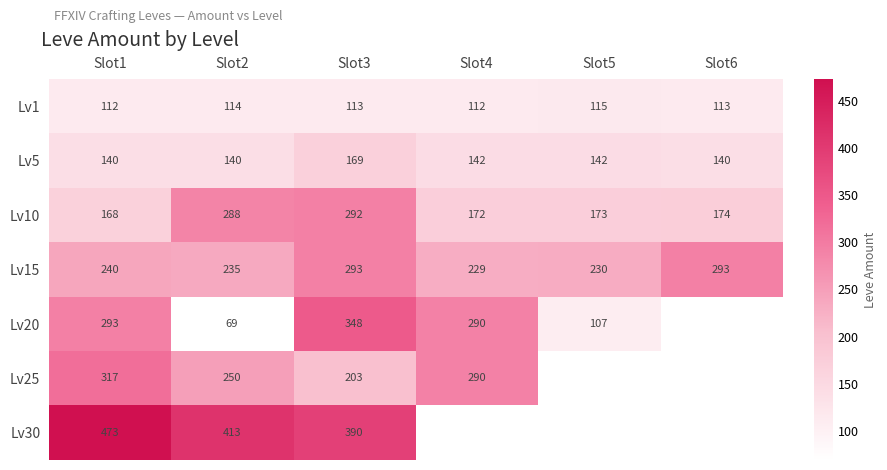

Which category has the lowest value in the Lv15 series?

Slot4